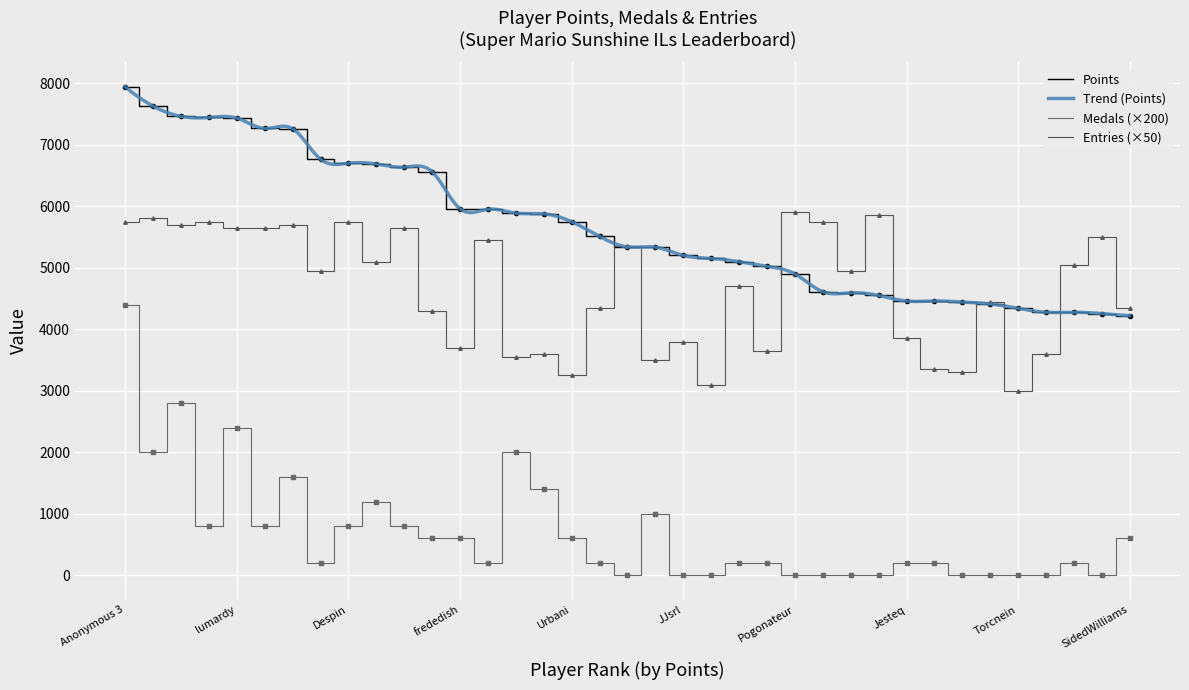

Between nindiddeh and Jer, which is larger?

nindiddeh